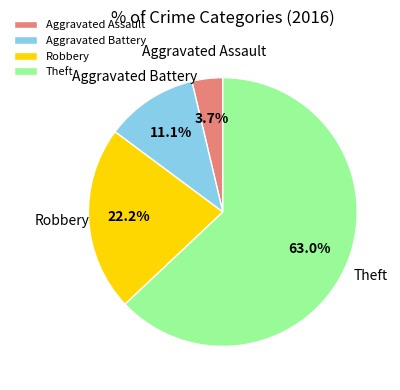

Count the number of slices in the pie.

4